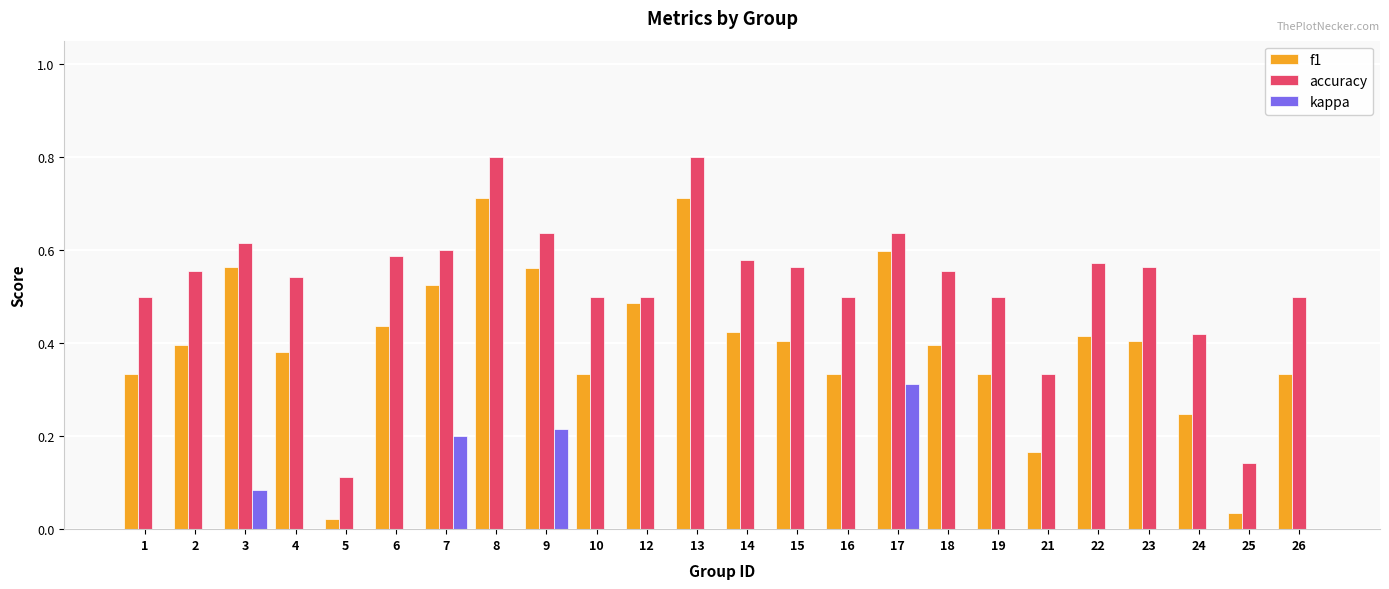

Which series has the largest total across all categories?

accuracy